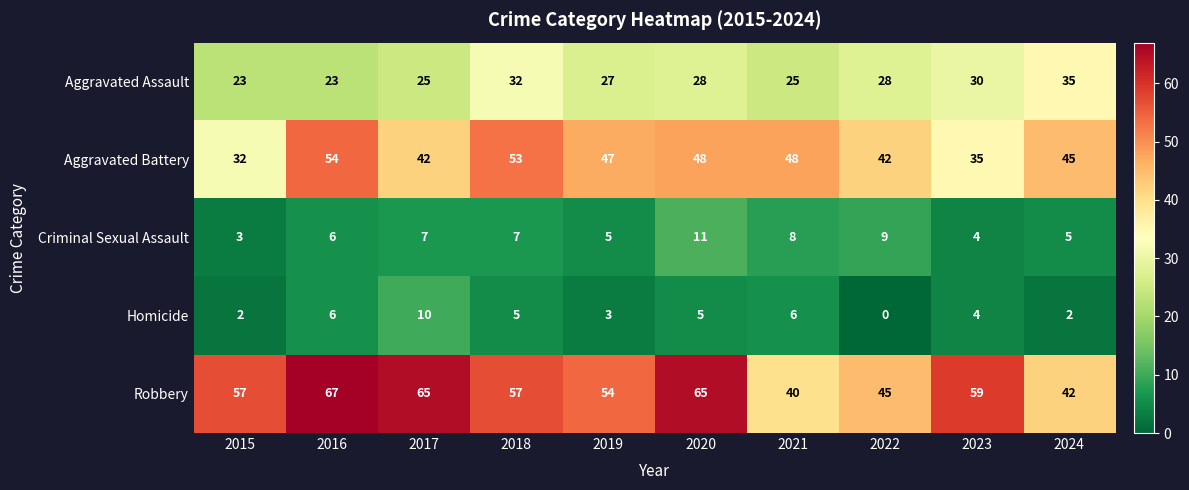

At which label does Aggravated Assault first exceed 28?

2018